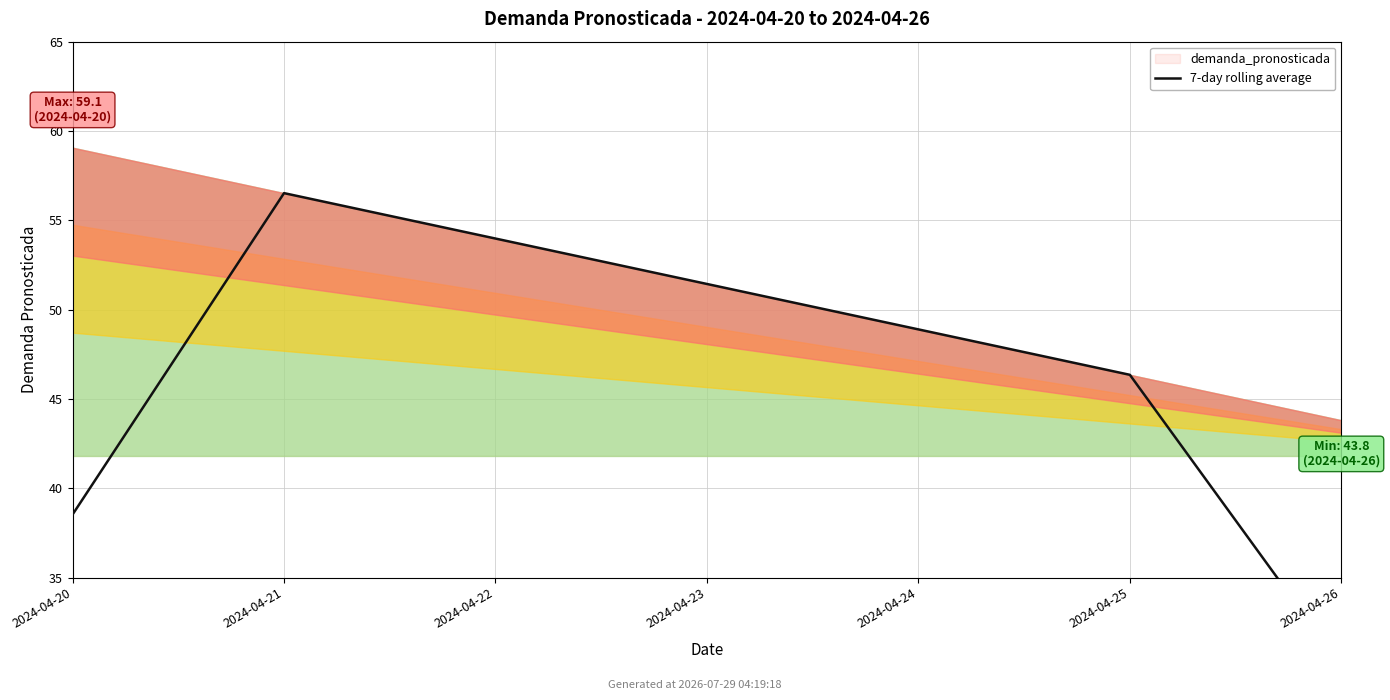

What is the change in value from 2024-04-21 to 2024-04-24?

-7.6